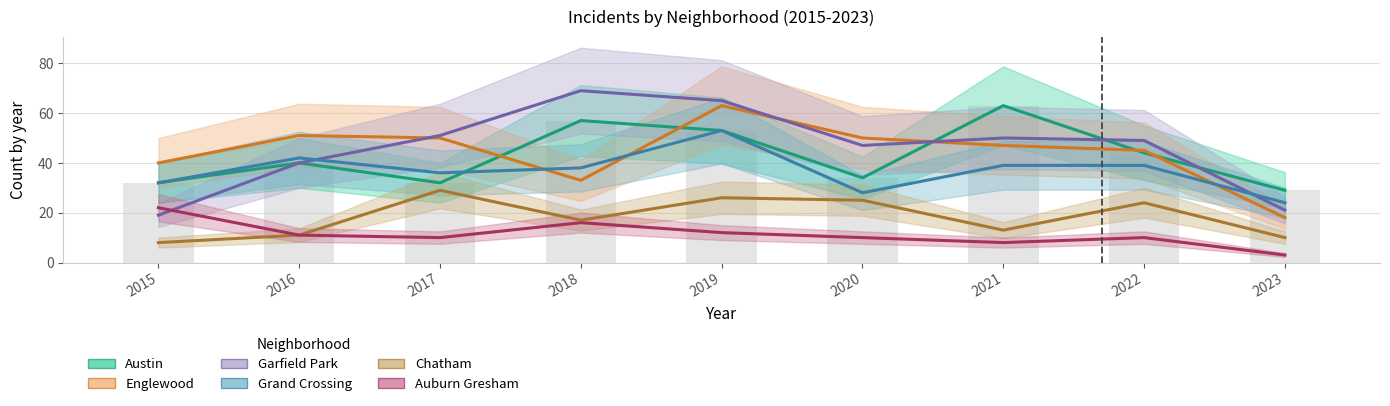

What is the spread (max minus min) of values at 2018?

53